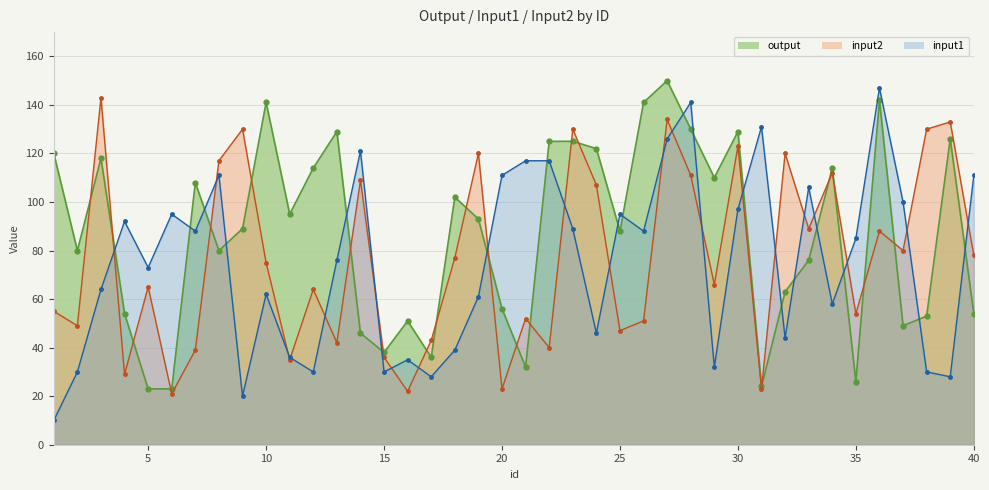

True or false: output has more than 1 interior local peaks.

True